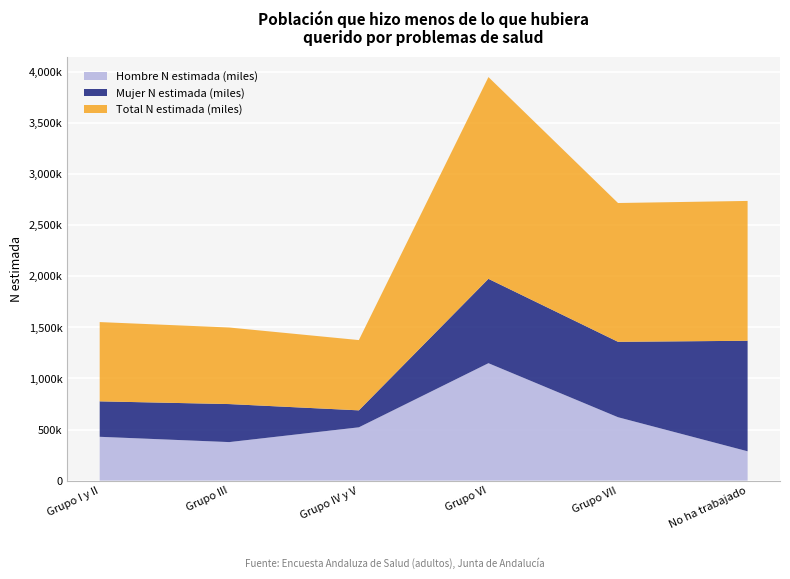

Reading left to right, list all the values displayed in this chart.

Hombre N estimada (miles): Grupo I y II=429092	Grupo III=377227	Grupo IV y V=521914	Grupo VI=1149638	Grupo VII=620706	No ha trabajado=287145
Mujer N estimada (miles): Grupo I y II=347055	Grupo III=372273	Grupo IV y V=166123	Grupo VI=825876	Grupo VII=738244	No ha trabajado=1082025
Total N estimada (miles): Grupo I y II=776147	Grupo III=749500	Grupo IV y V=688036	Grupo VI=1975514	Grupo VII=1358950	No ha trabajado=1369170